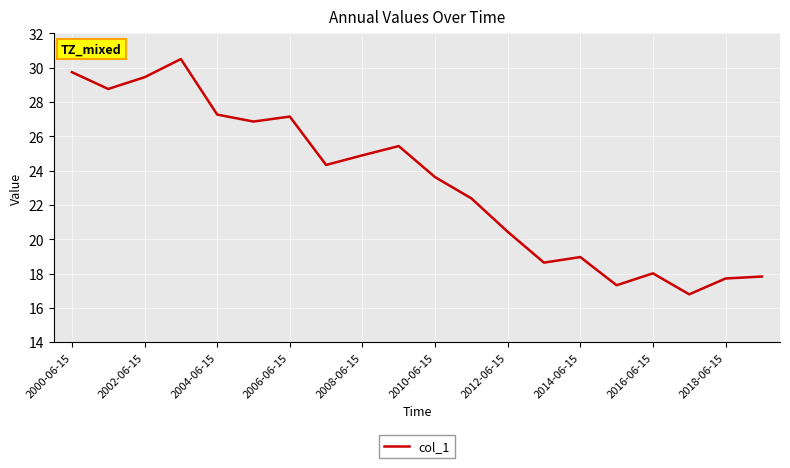

What is the maximum value shown in the chart?

30.5